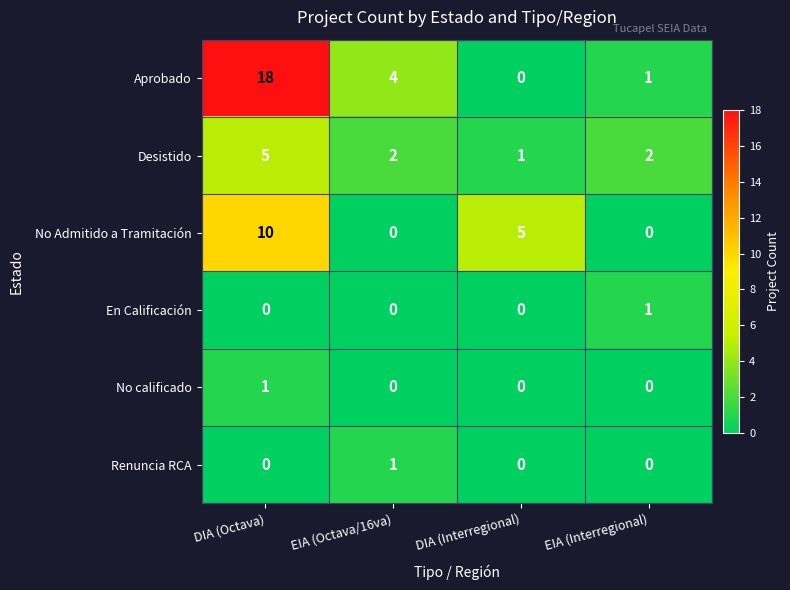

Count the No Admitido a Tramitación values in the range 0 to 10.

4